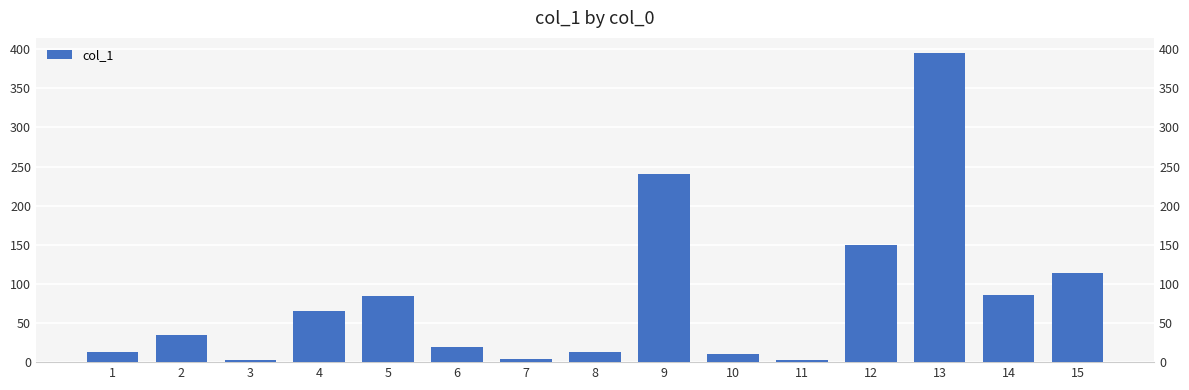

Reading left to right, list all the values displayed in this chart.

1=12.8	2=34.8	3=3.2	4=65.0	5=84.9	6=19.3	7=4.2	8=13.4	9=240.3	10=10.1	11=3.2	12=149.2	13=394.7	14=85.4	15=114.4